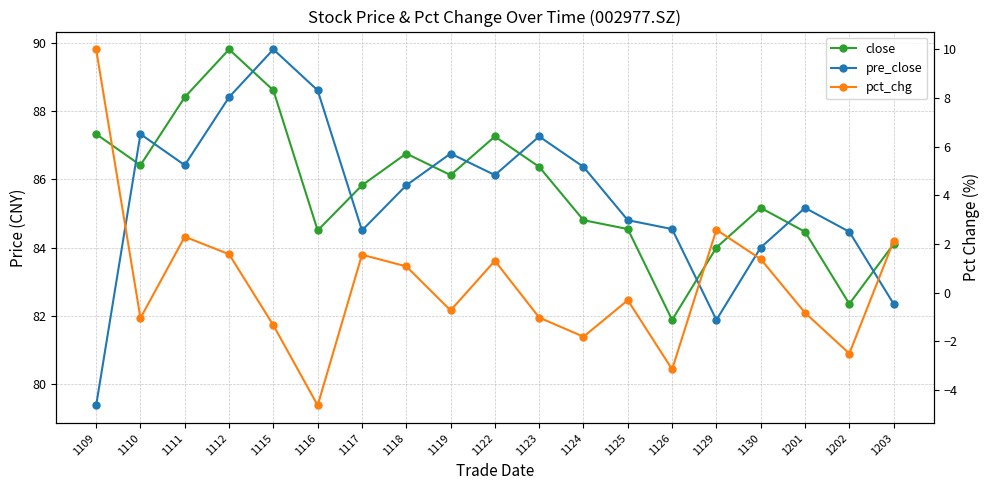

At which category does pct_chg reach its first local peak?

1111